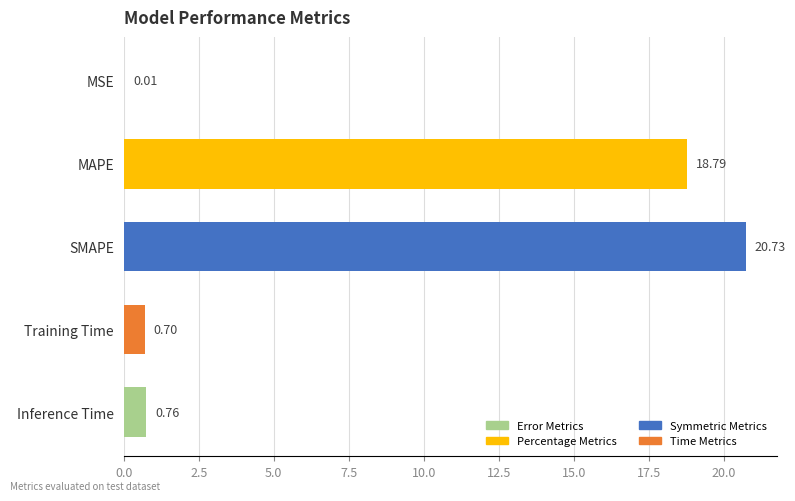

What is the average value?

8.2